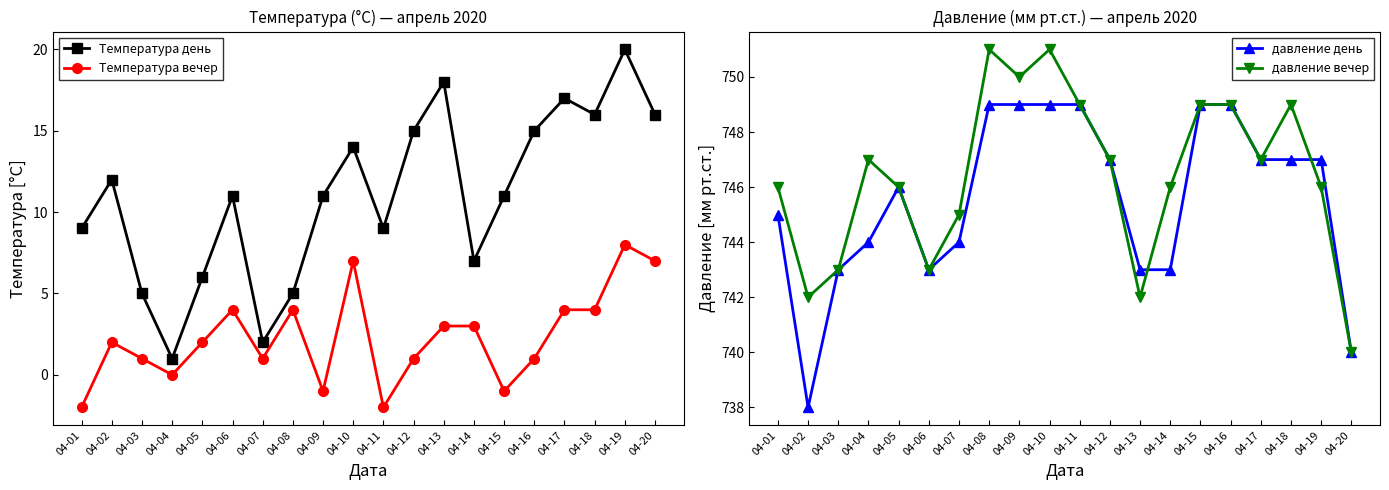

What is the total value across all series at 04-16?

1514